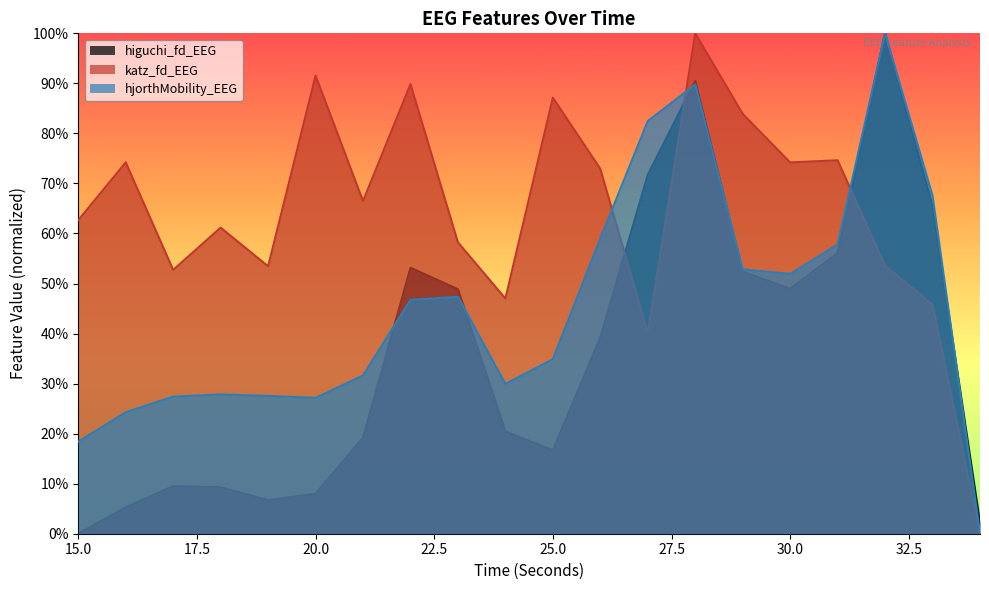

What is the value of the katz_fd_EEG point at the 10th from the left?

0.5